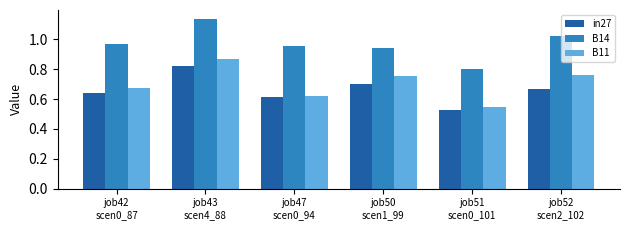

What is the difference between the maximum and minimum values in the in27 series?

0.3